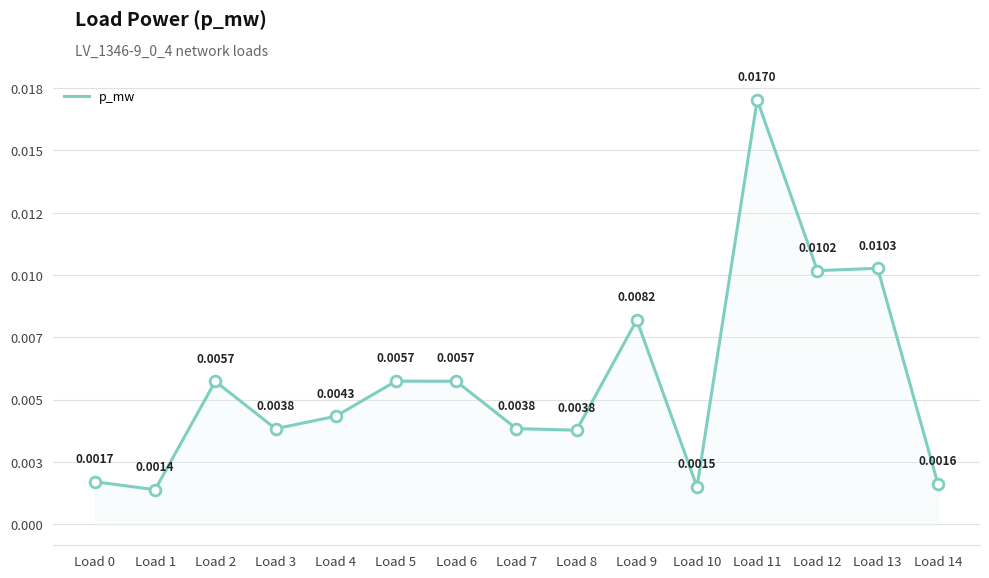

Between Load 12 and Load 9, which is larger?

Load 12